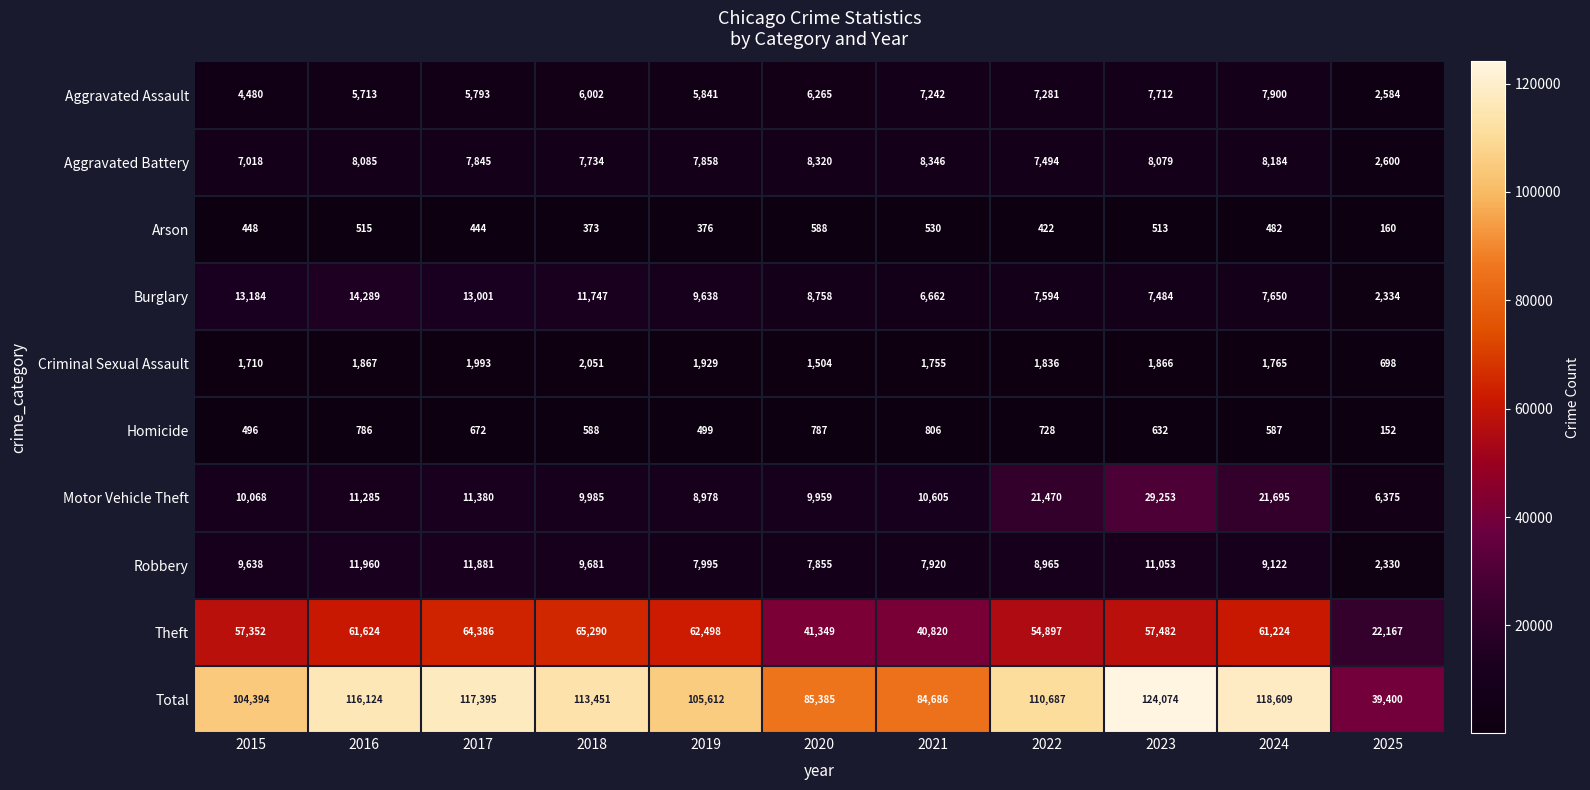

Which series has the largest range (max minus min)?

Total